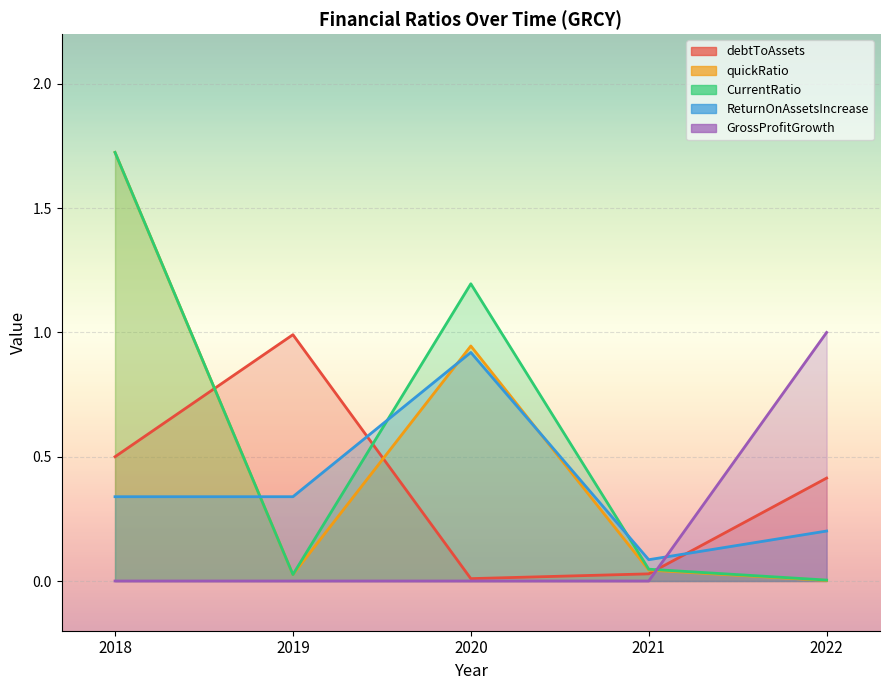

The value of ReturnOnAssetsIncrease at 2022 is 0.3. True or false?

False